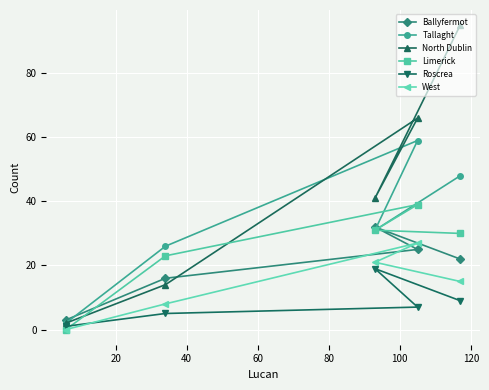

Which series has the largest total across all categories?

North Dublin